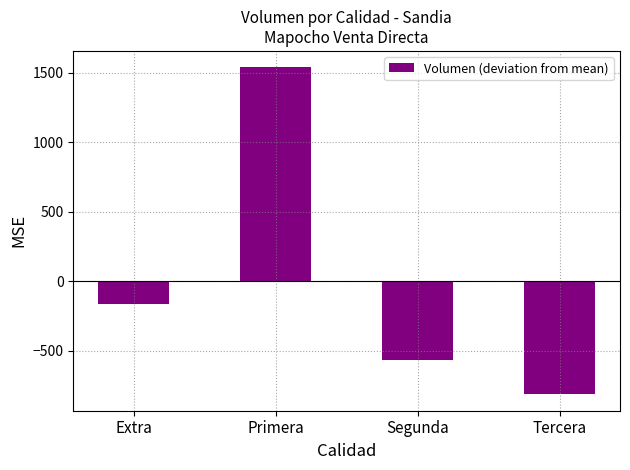

At which label does the data first exceed -162?

Primera